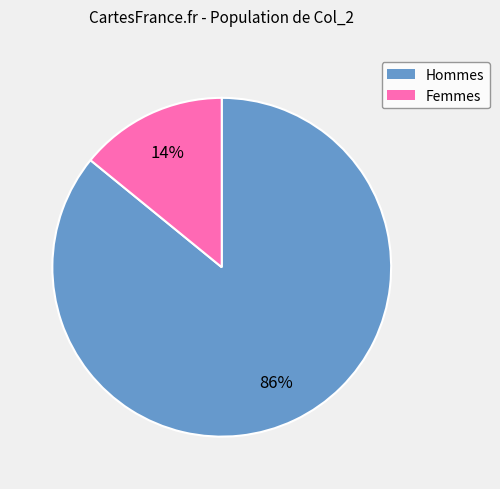

To the nearest percent, what is the average slice percentage?

50%